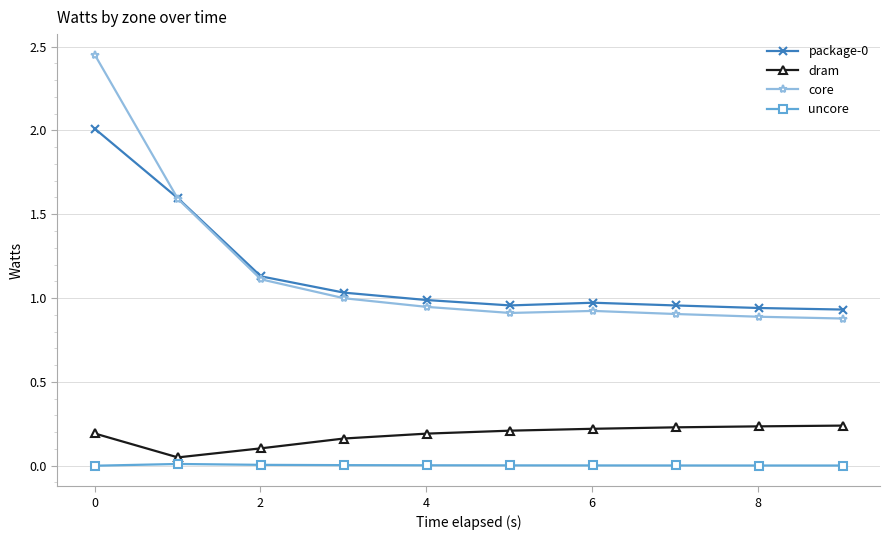

What is the maximum value for package-0?

2.0